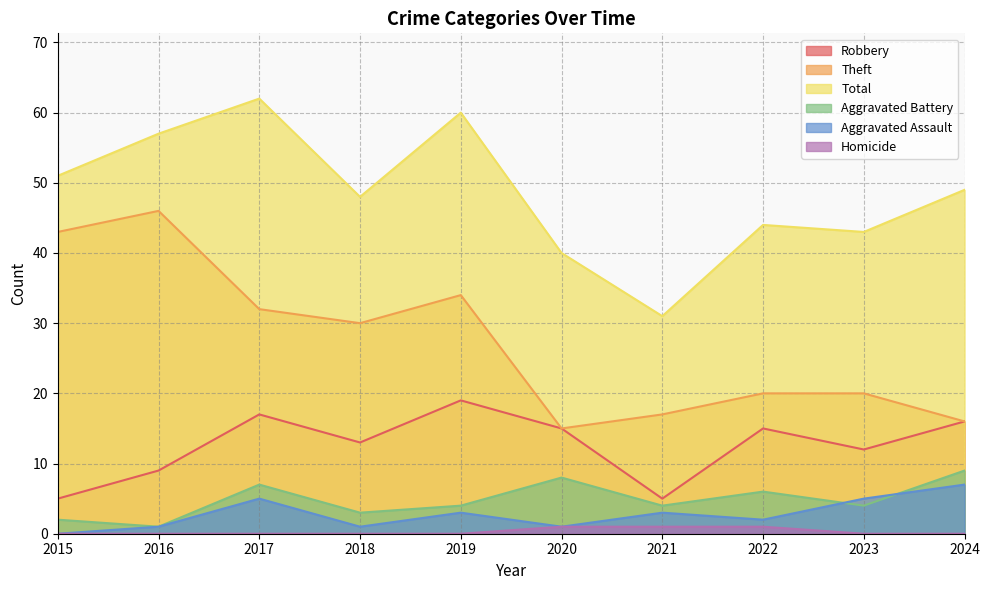

What is the difference between the second highest and second lowest values in the Total series?

20